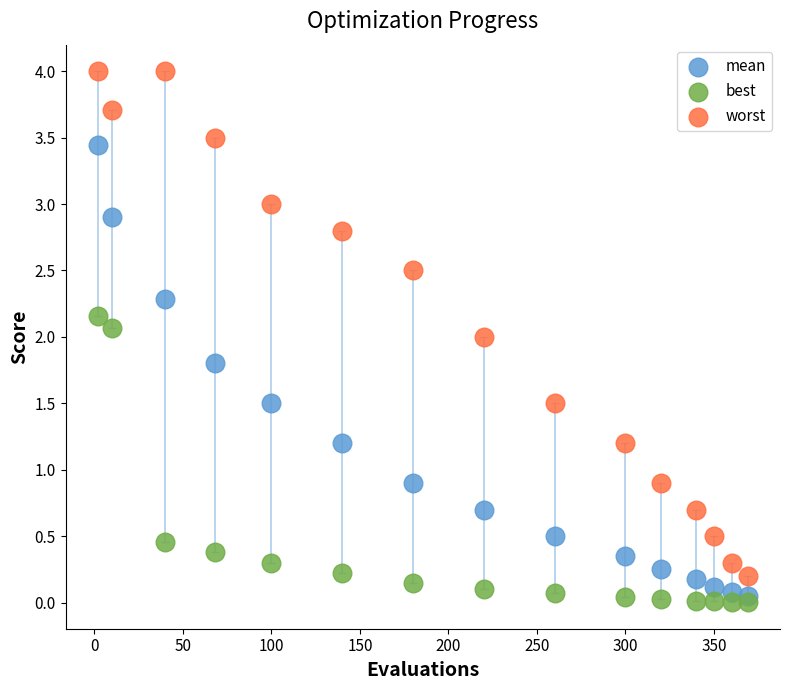

Which series has the largest Y range (max minus min)?

worst